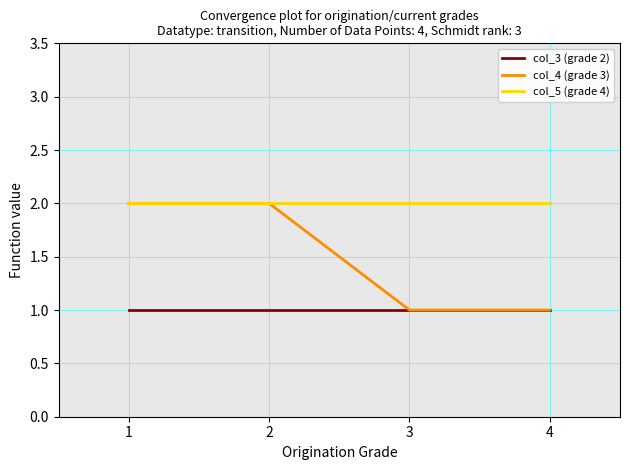

Which series changed the most between 1 and 4?

col_4 (grade 3)